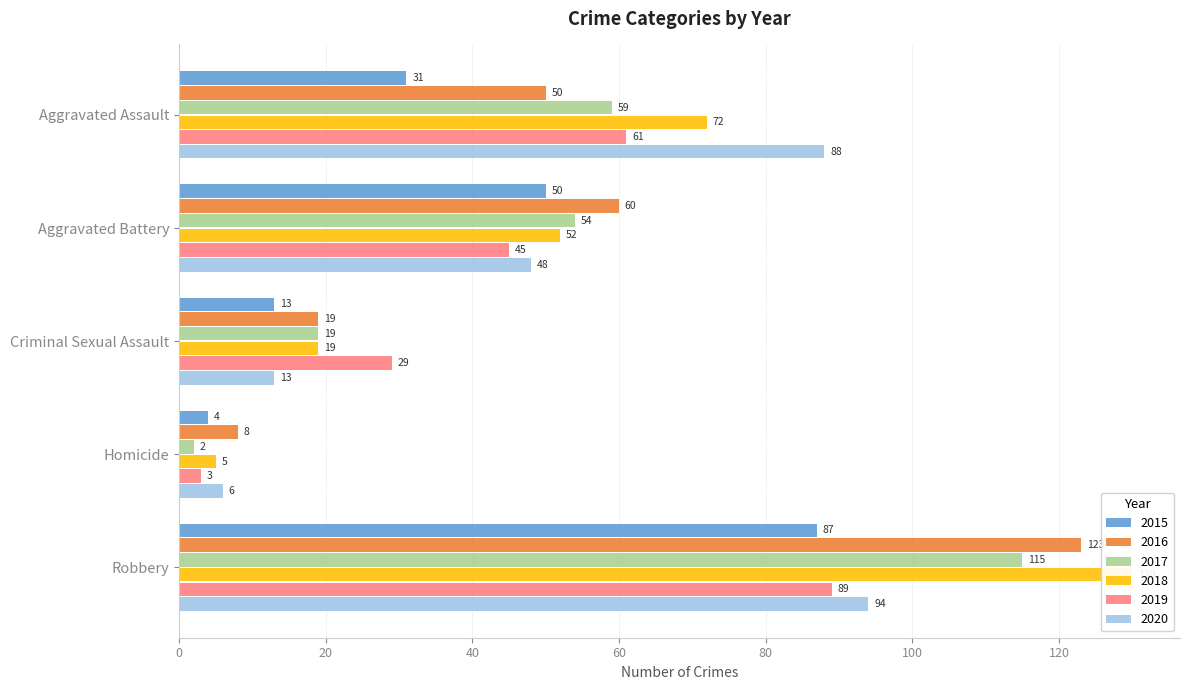

Reading left to right, what are all the values shown in this chart?

2015: Aggravated Assault=31	Aggravated Battery=50	Criminal Sexual Assault=13	Homicide=4	Robbery=87
2016: Aggravated Assault=50	Aggravated Battery=60	Criminal Sexual Assault=19	Homicide=8	Robbery=123
2017: Aggravated Assault=59	Aggravated Battery=54	Criminal Sexual Assault=19	Homicide=2	Robbery=115
2018: Aggravated Assault=72	Aggravated Battery=52	Criminal Sexual Assault=19	Homicide=5	Robbery=130
2019: Aggravated Assault=61	Aggravated Battery=45	Criminal Sexual Assault=29	Homicide=3	Robbery=89
2020: Aggravated Assault=88	Aggravated Battery=48	Criminal Sexual Assault=13	Homicide=6	Robbery=94